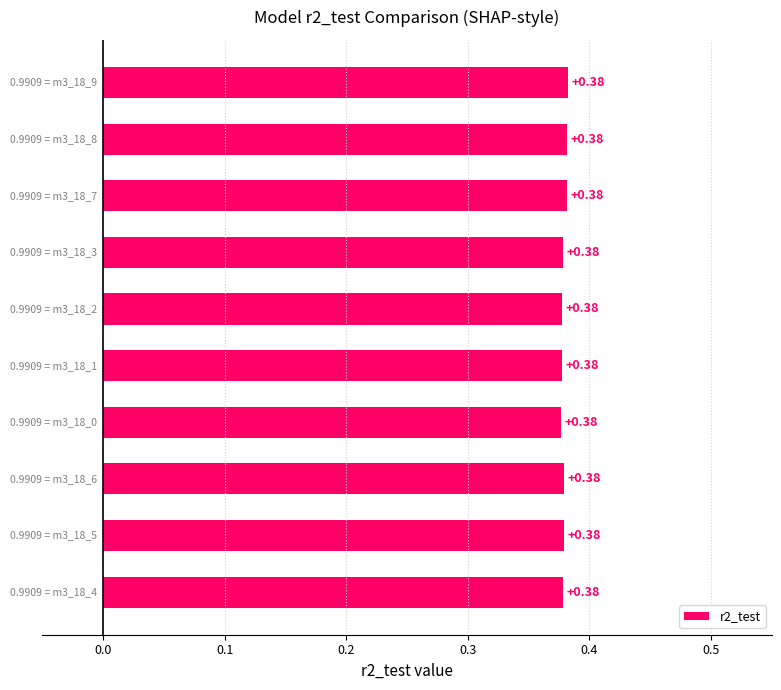

How many bars are there in total?

10